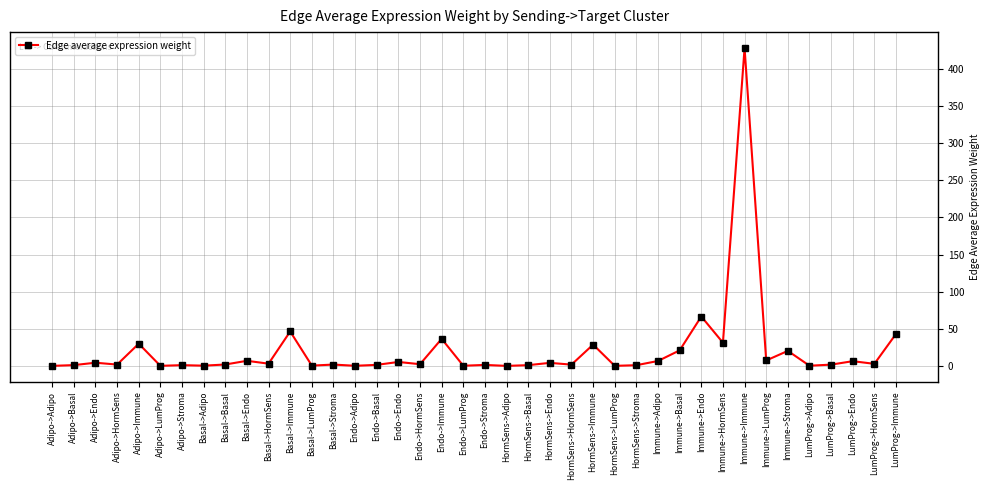

Is it true that the value at Endo->Immune is 52.5?

False